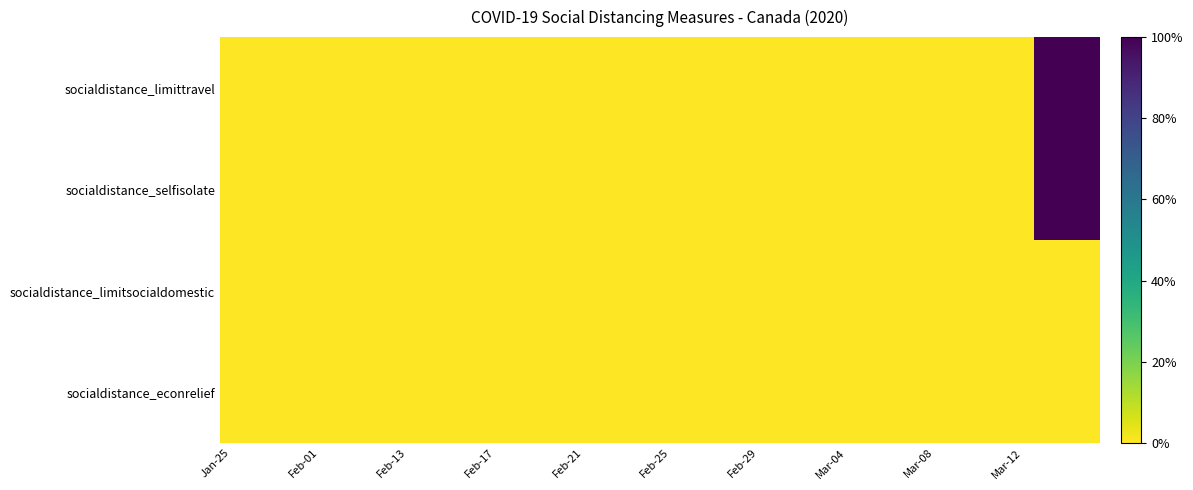

What is the maximum value shown in the chart?

1